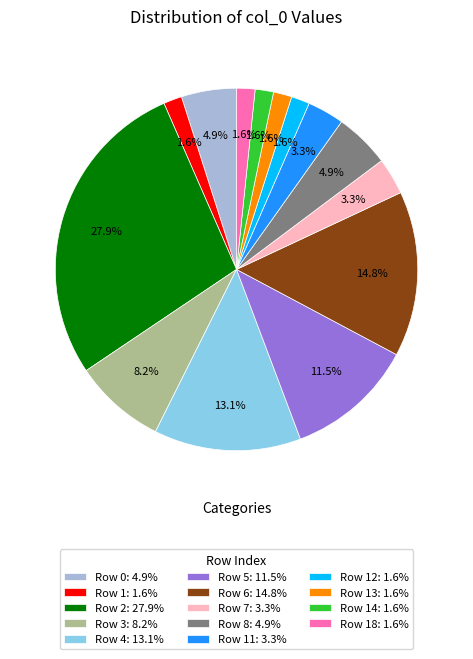

Does any single category account for the majority?

No